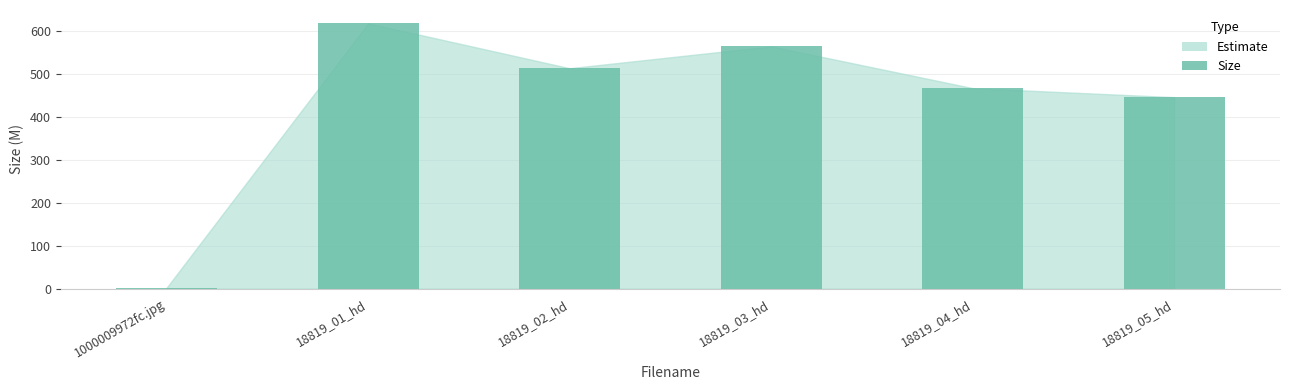

Reading right to left, transcribe all the data shown in this chart.

18819_05_hd=445.2	18819_04_hd=466.2	18819_03_hd=563.4	18819_02_hd=512.5	18819_01_hd=617.0	1000009972fc.jpg=2.1